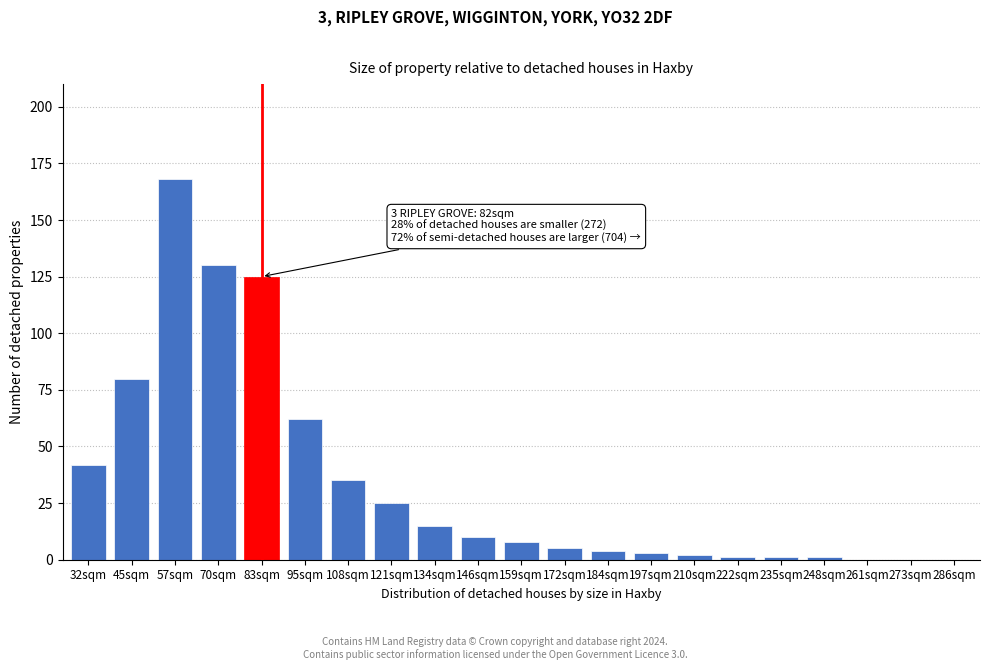

Reading left to right, what are all the values shown in this chart?

32sqm=42	45sqm=80	57sqm=168	70sqm=130	83sqm=125	95sqm=62	108sqm=35	121sqm=25	134sqm=15	146sqm=10	159sqm=8	172sqm=5	184sqm=4	197sqm=3	210sqm=2	222sqm=1	235sqm=1	248sqm=1	261sqm=0	273sqm=0	286sqm=0